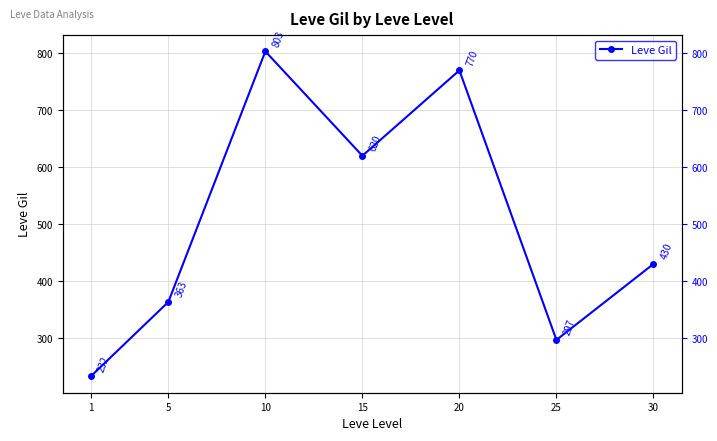

What is the change in value from 25 to 30?

+133.3